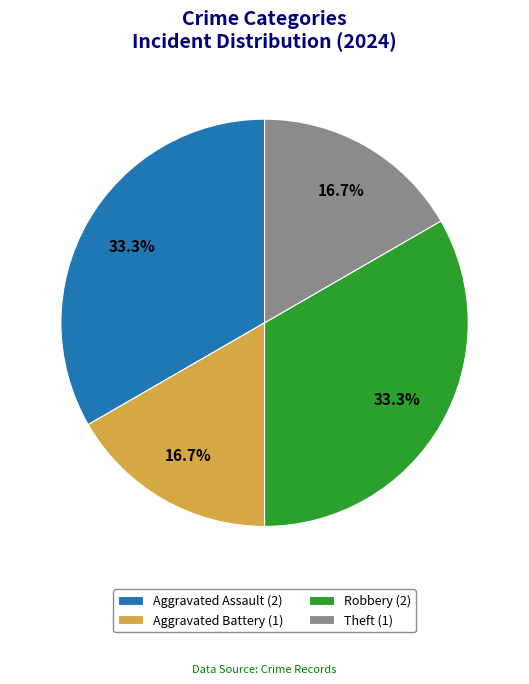

How many segments does this pie chart have?

4